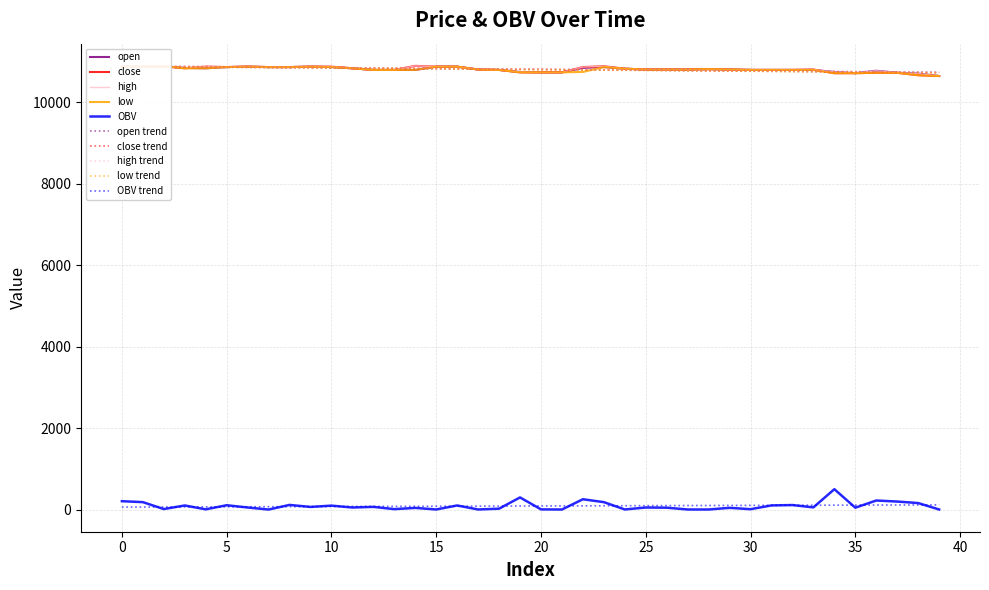

True or false: high and OBV cross at least once.

False